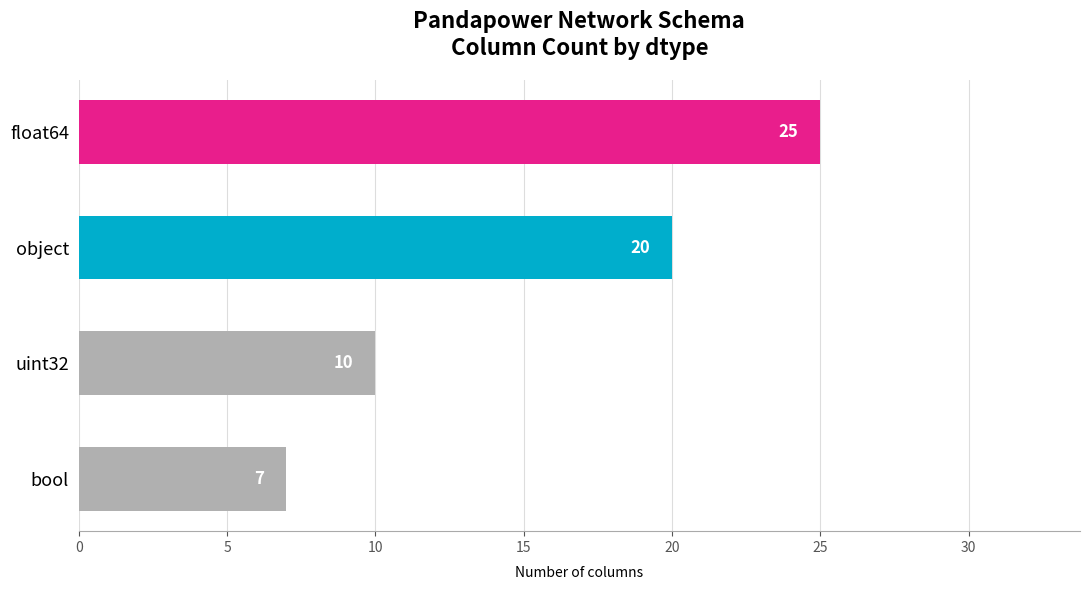

Where is the data nearest to the value 16?

object